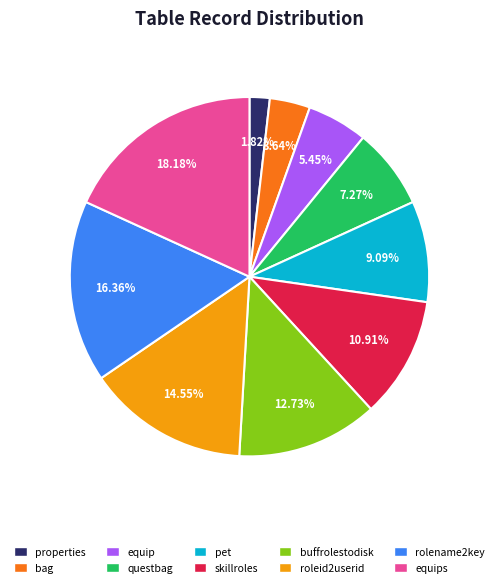

To the nearest percent, what is the combined percentage of buffrolestodisk and roleid2userid?

27%